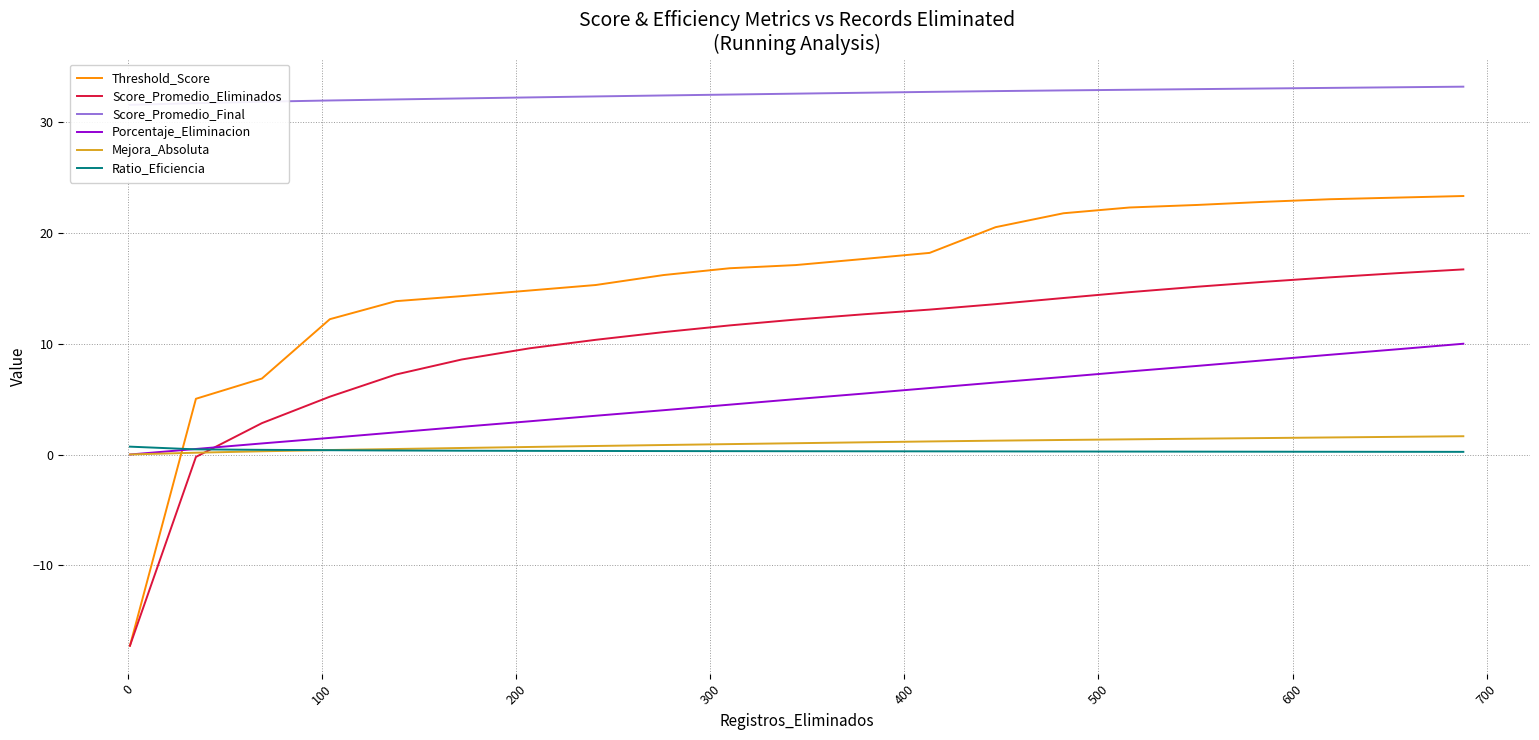

What is the maximum value for Porcentaje_Eliminacion?

10.0